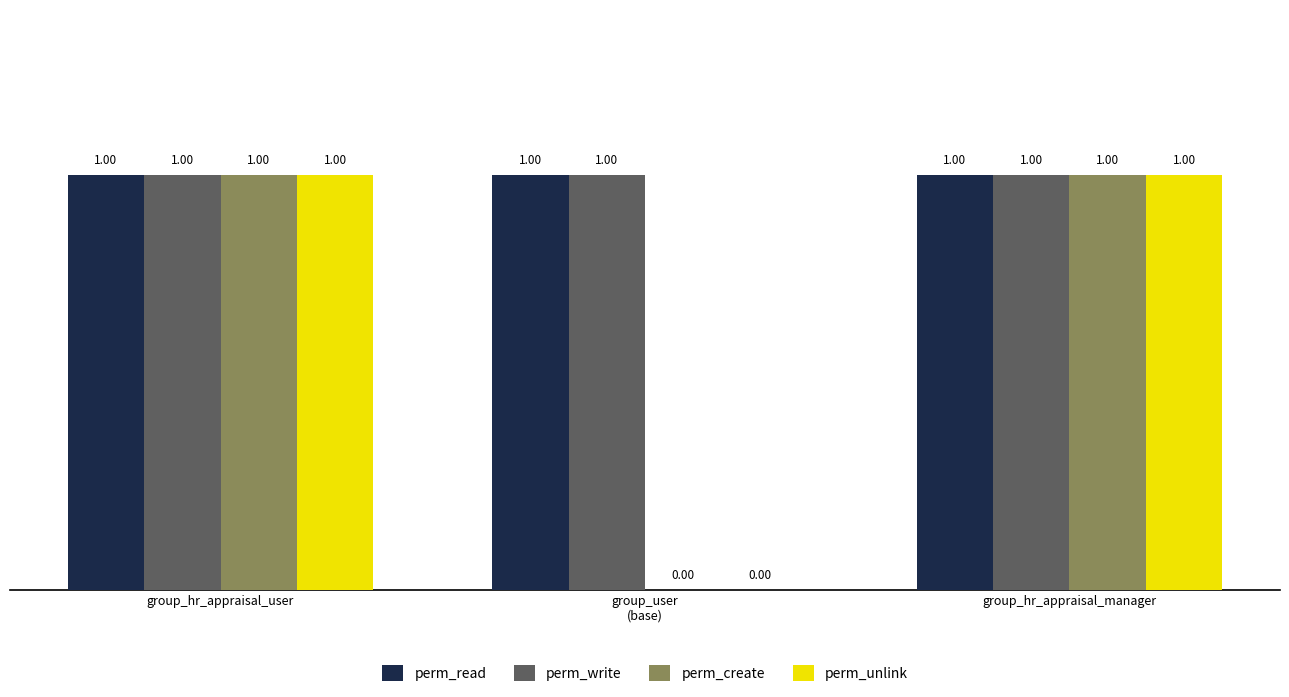

What is the total value across all series at group_hr_appraisal_user?

4